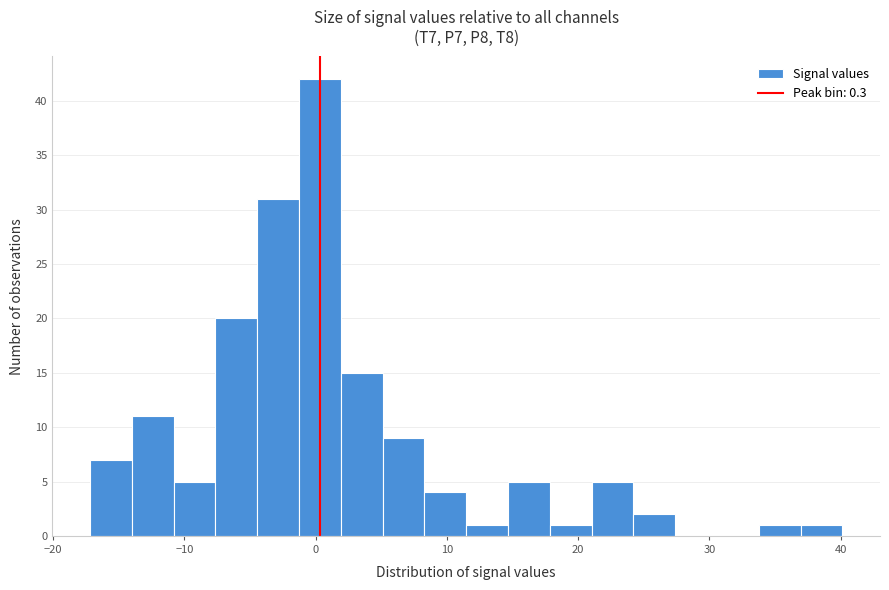

Read against the x-axis, roughly where is the centre of the tallest bar?

0